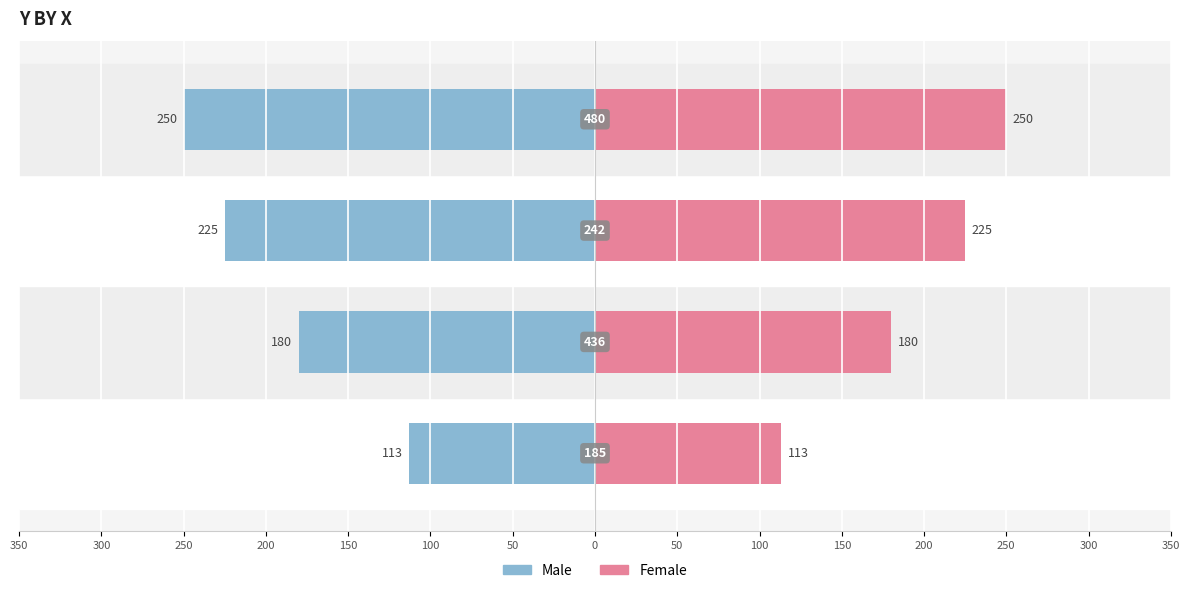

How many data points in Female are less than 225?

2